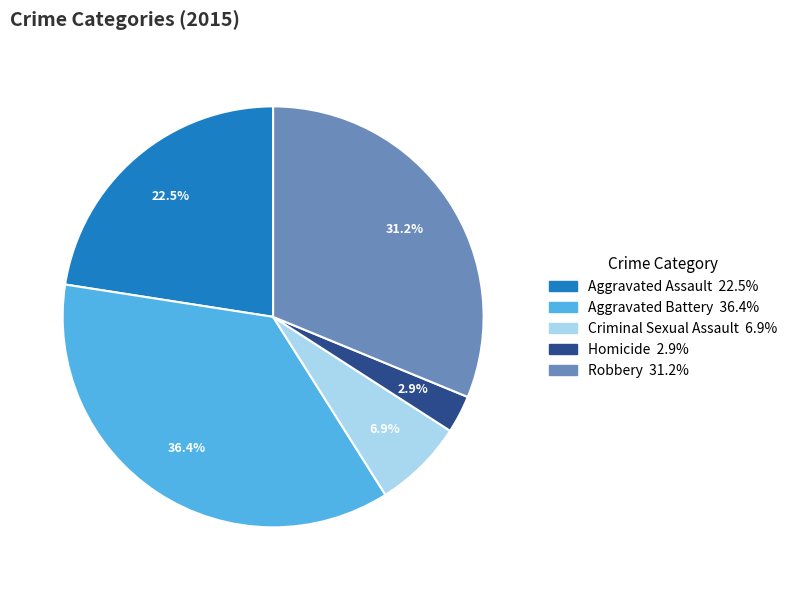

What is the largest slice in the pie chart?

Aggravated Battery